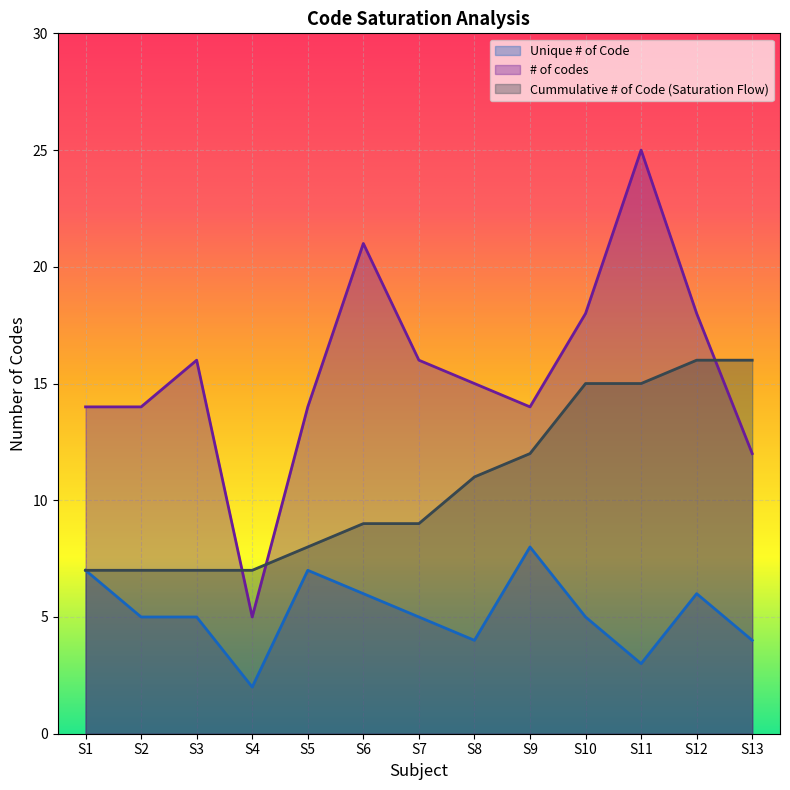

Read the Unique # of Code value at S10.

5